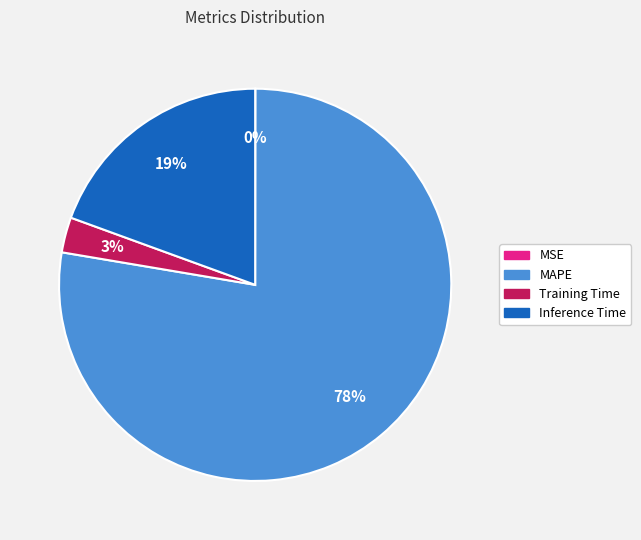

Does Training Time represent more than half of the total?

No